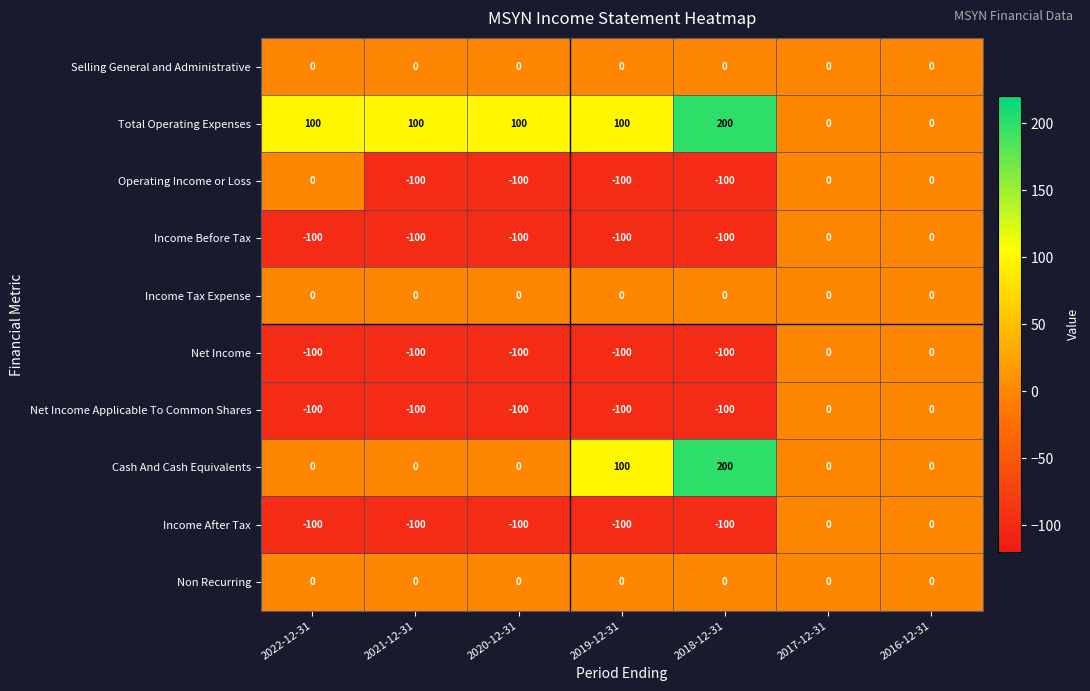

What is the greatest value displayed?

200